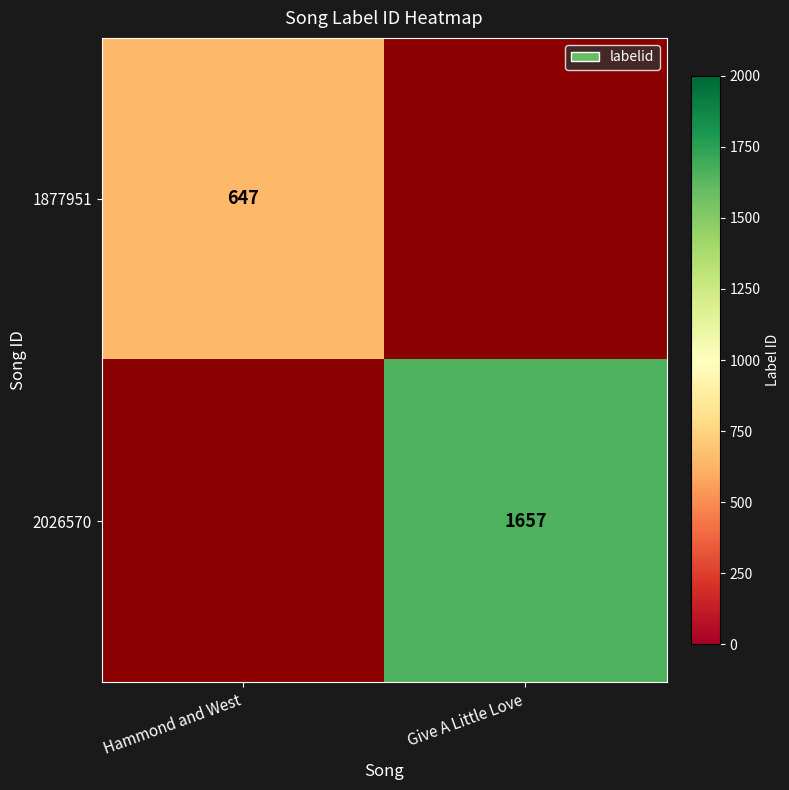

What is the minimum value shown in the chart?

647.0